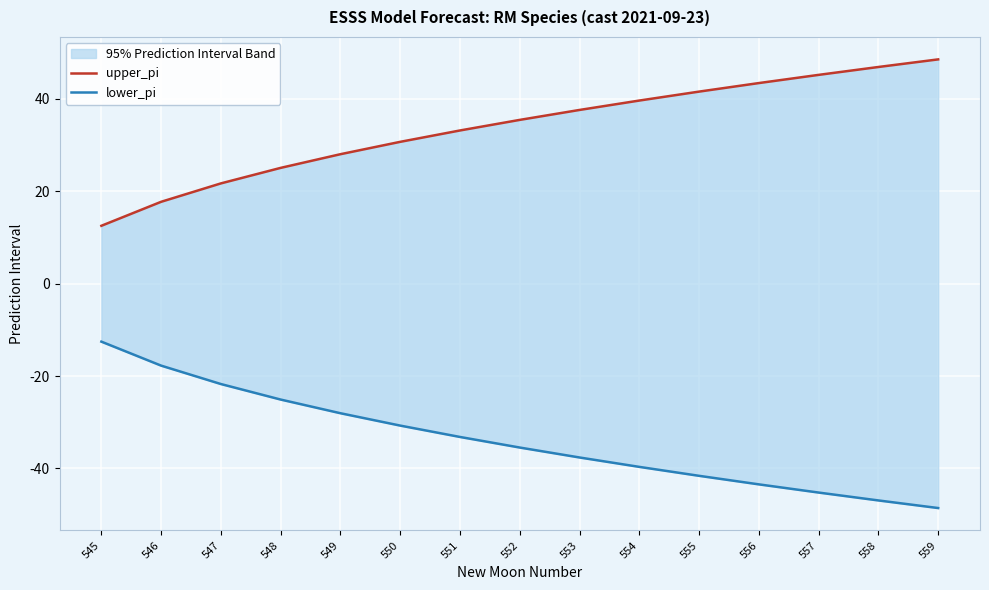

Reading left to right, transcribe all the data shown in this chart.

upper_pi: 12.5	17.7	21.7	25.1	28.0	30.7	33.2	35.5	37.6	39.7	41.6	43.4	45.2	46.9	48.6
lower_pi: -12.5	-17.7	-21.7	-25.1	-28.0	-30.7	-33.2	-35.5	-37.6	-39.7	-41.6	-43.4	-45.2	-46.9	-48.6